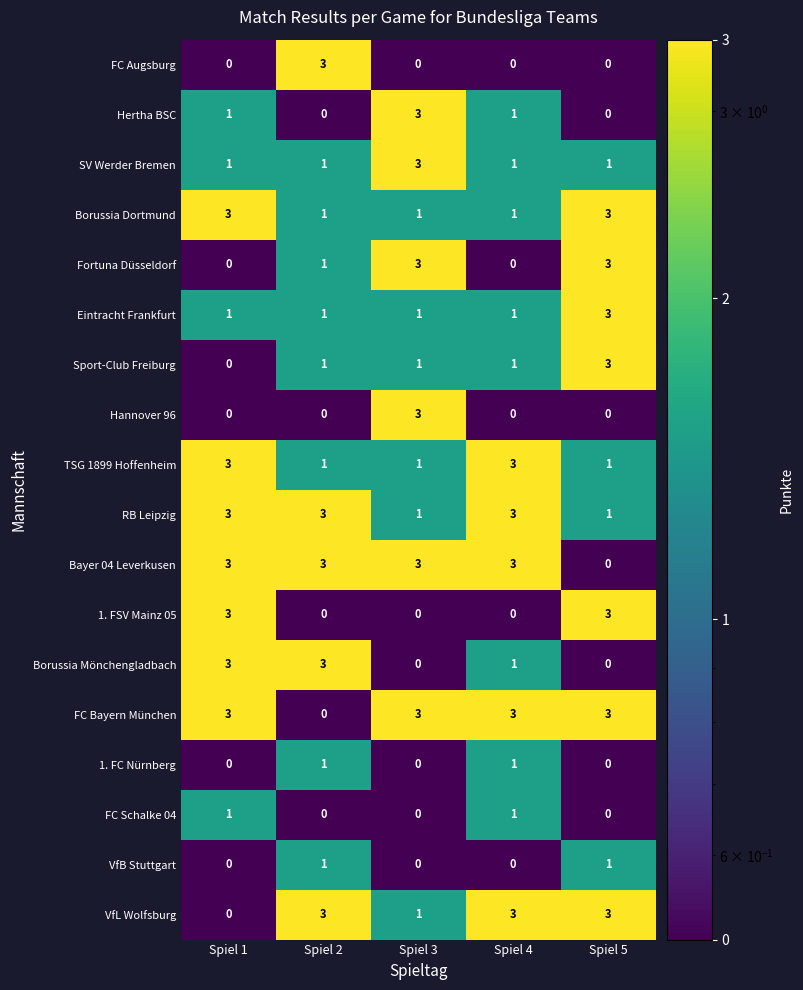

What is the total value across all series at Spiel 1?

25